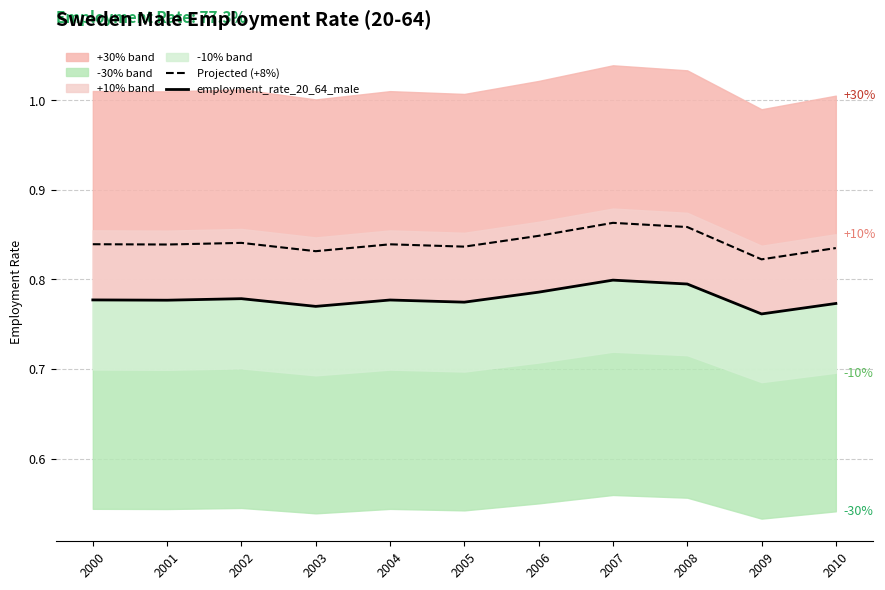

True or false: employment_rate_20_64_male and Projected (+8%) cross at least once.

False